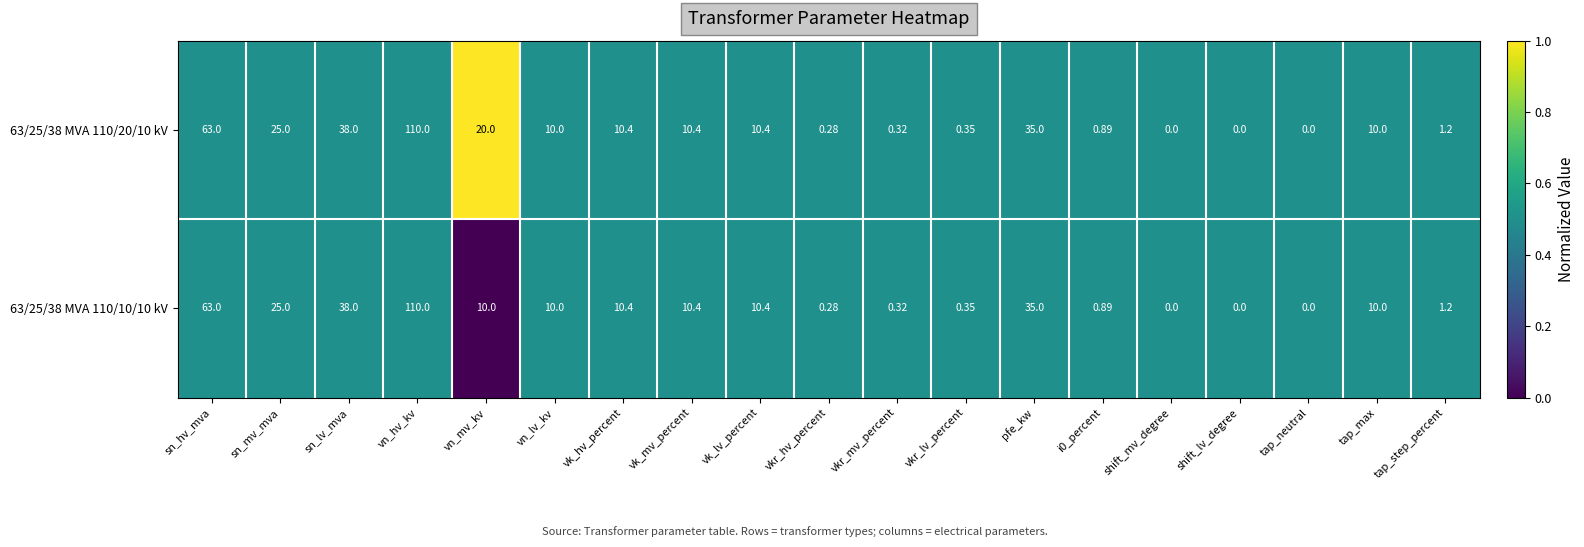

At which category does the chart reach its peak across all series?

vn_hv_kv